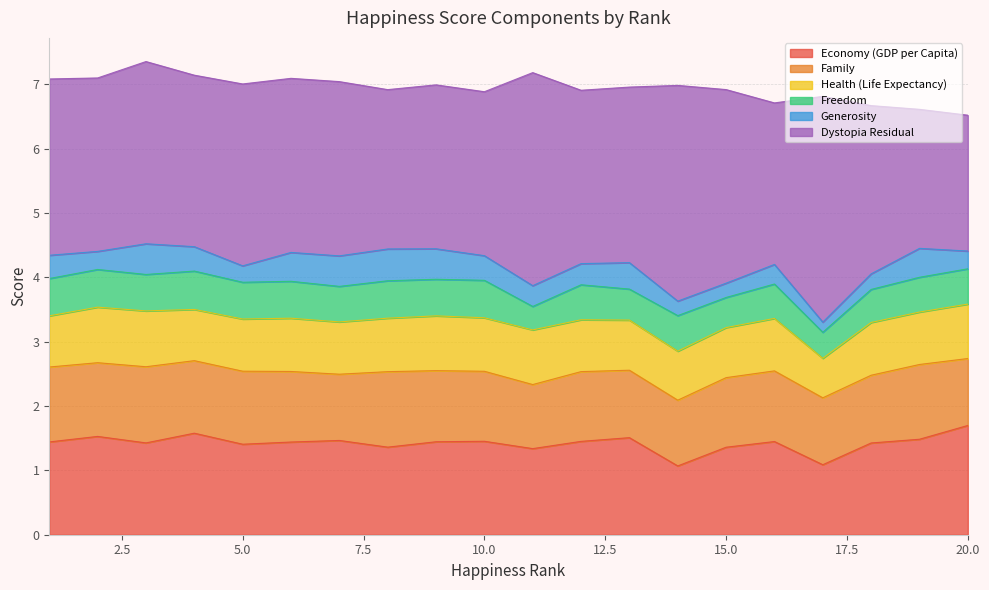

Count the Health (Life Expectancy) values in the range 0 to 1.

20